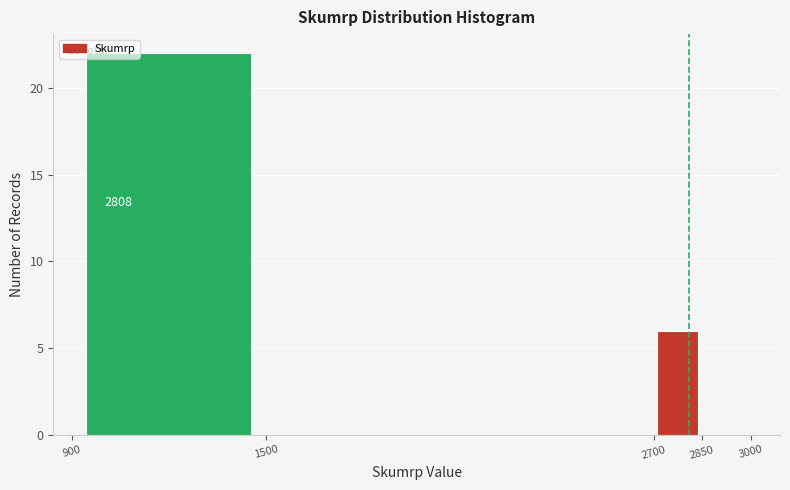

Which range on the x-axis has the tallest bar?

900 to 1500